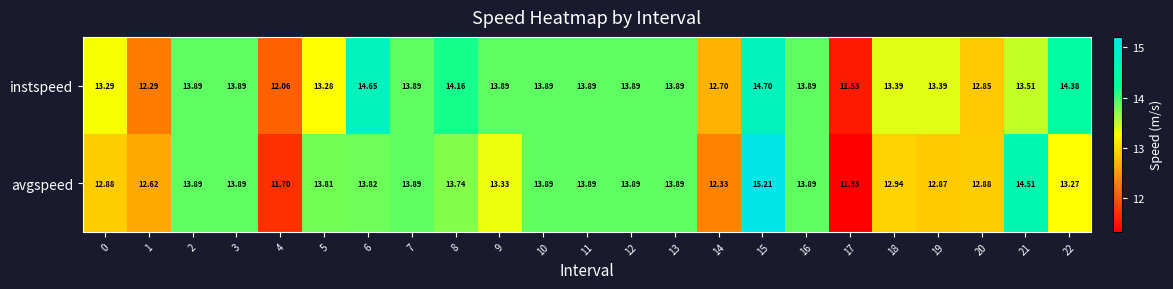

Which label corresponds to the smallest value in the chart?

17